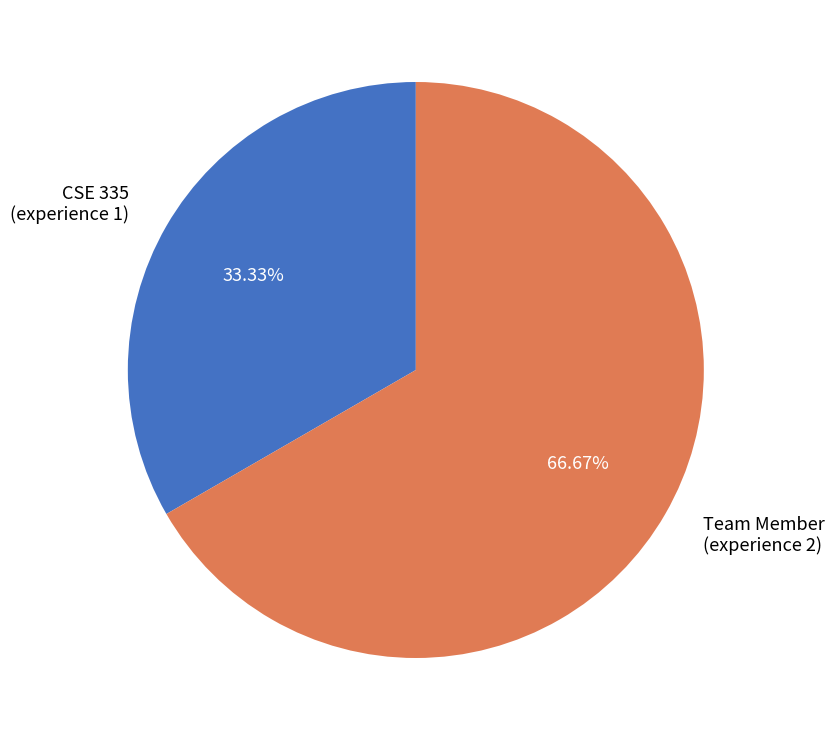

Rank the categories by value from highest to lowest.

Team Member (experience 2), CSE 335 (experience 1)